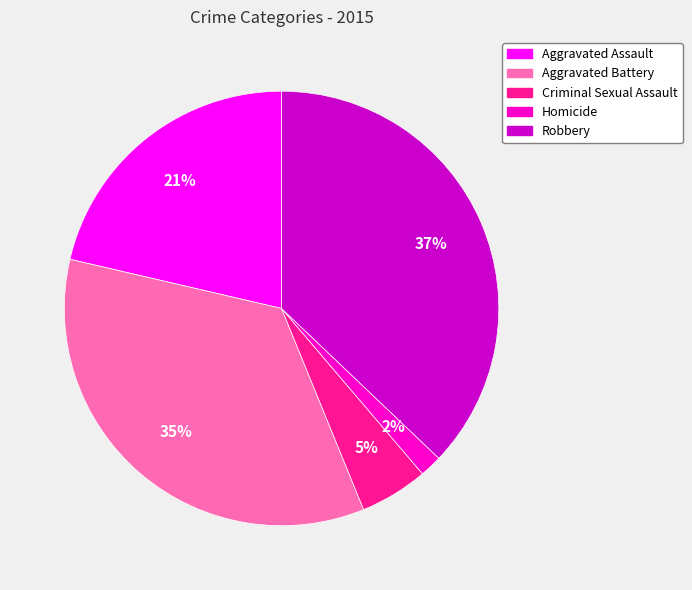

Which slice is the smallest?

Homicide